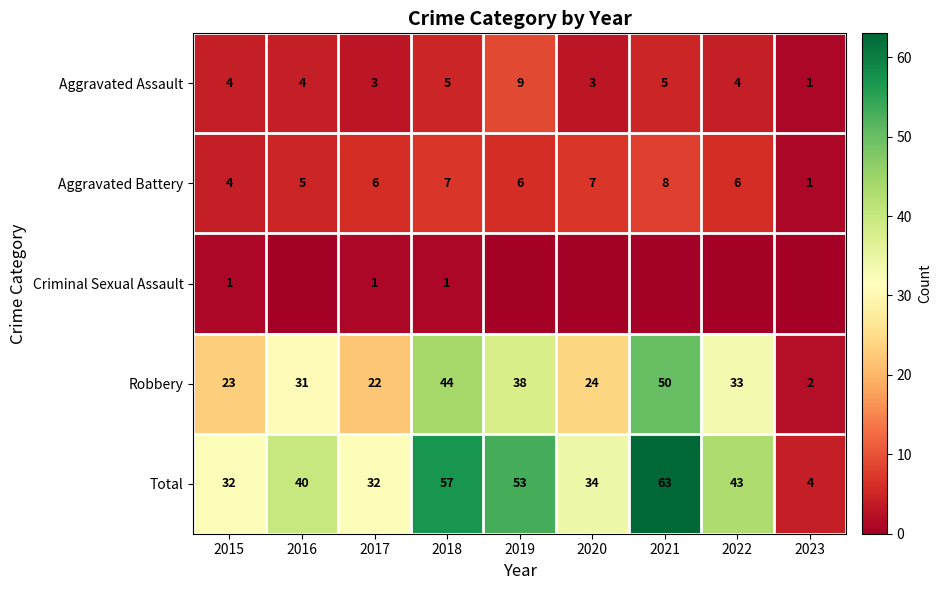

At which label is Aggravated Battery closest to 4?

2015